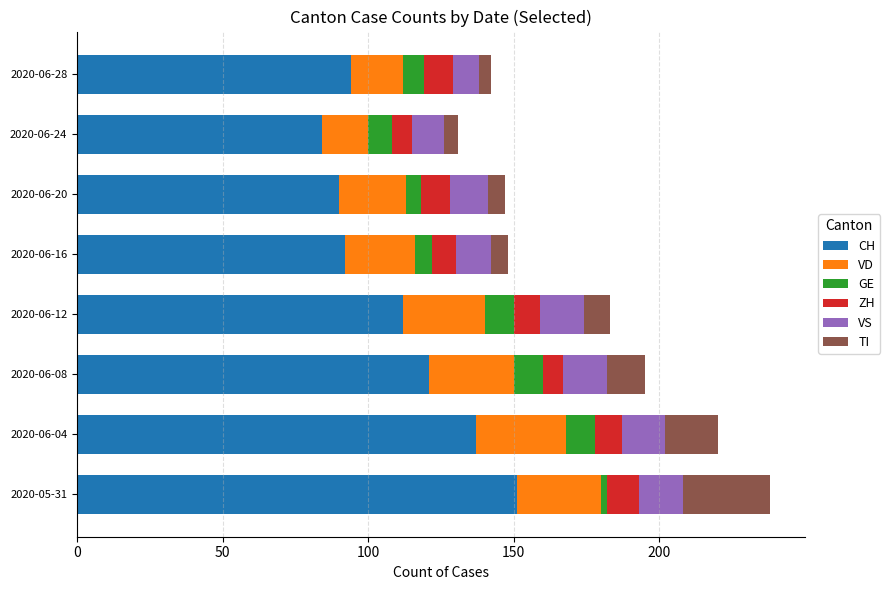

What is the difference between the maximum and minimum values in the CH series?

67